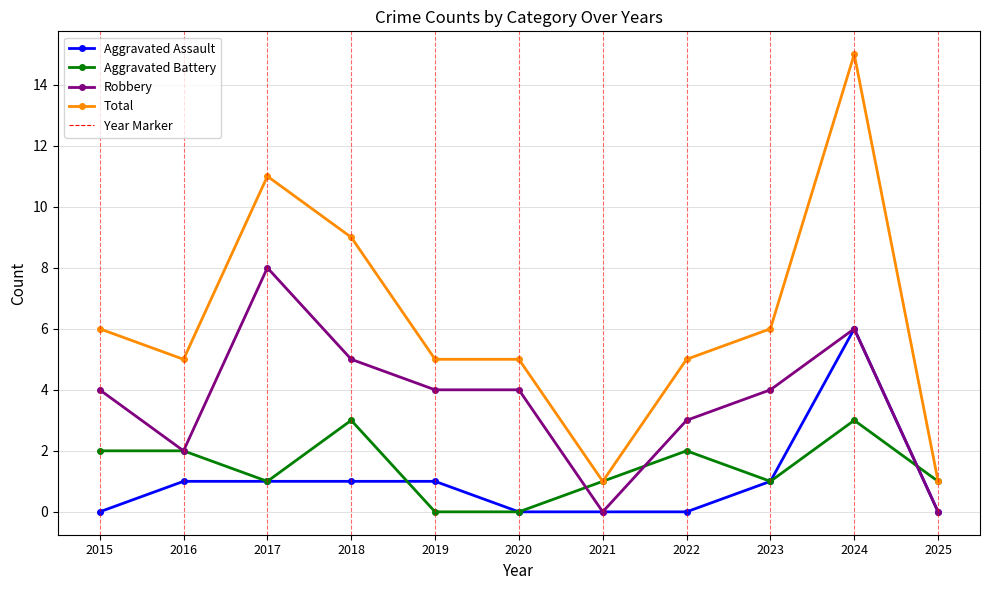

True or false: Total and Robbery cross at least once.

False